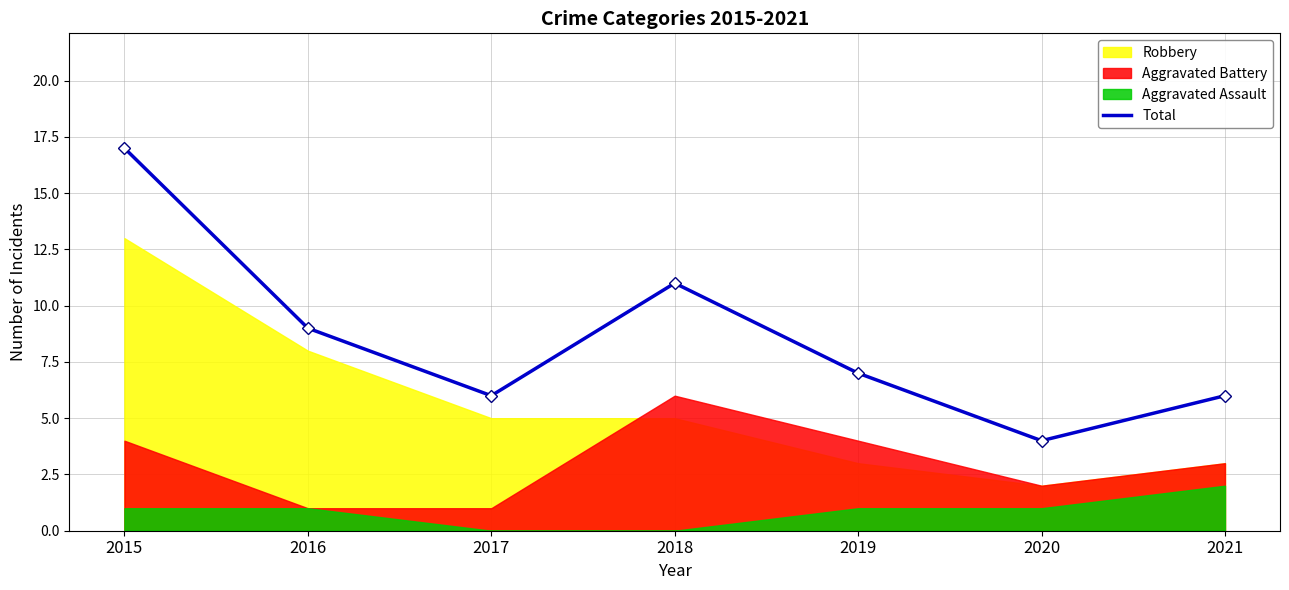

How many points are lower than both their immediate neighbors (excluding endpoints)?

2